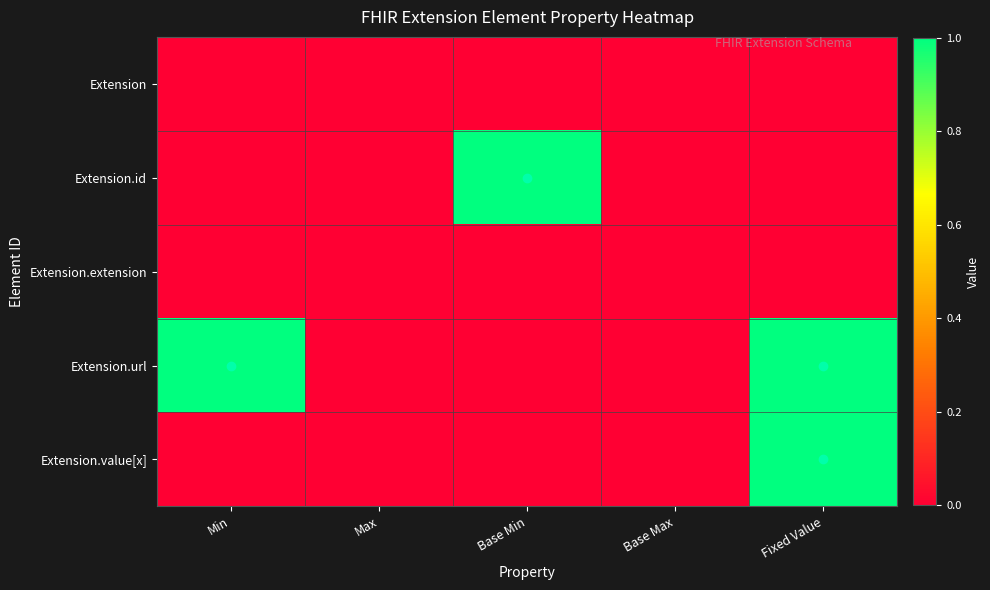

Which series changed the most between Max and Base Max?

Extension